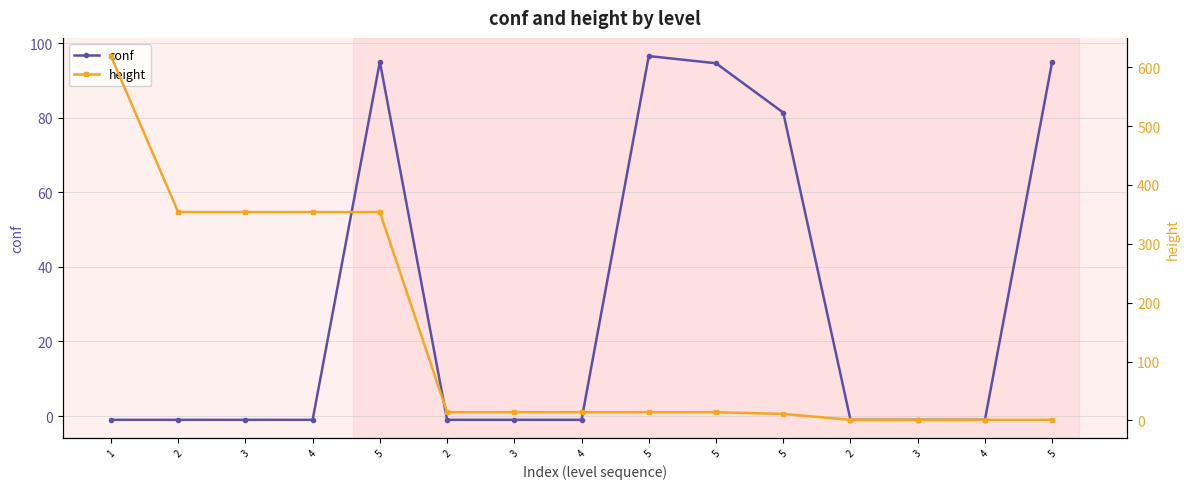

What is the total value across all series at 3?

353.0